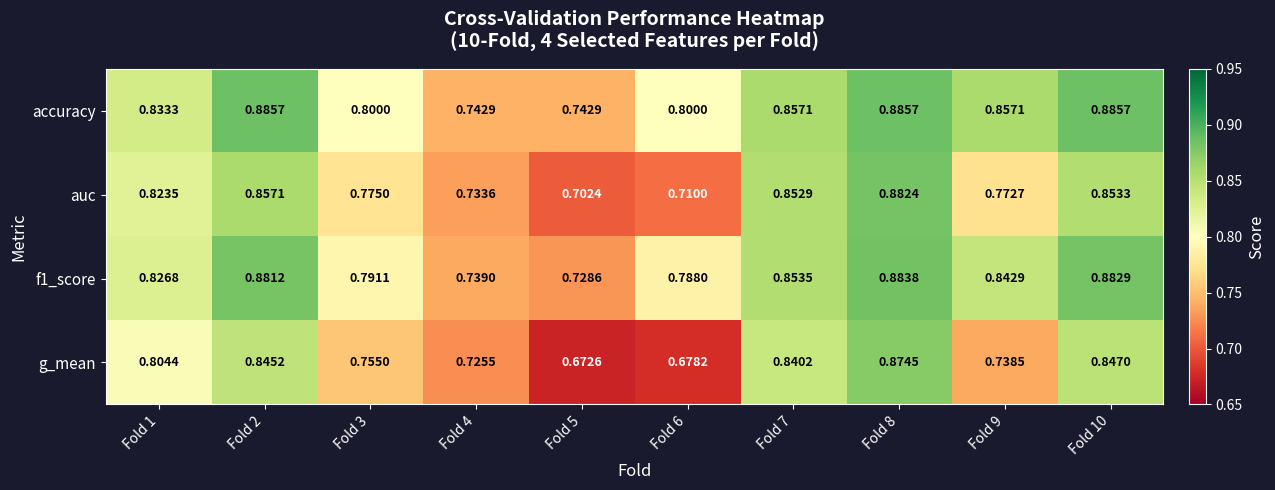

Is the value of accuracy at Fold 4 greater than the value of g_mean at Fold 9?

Yes